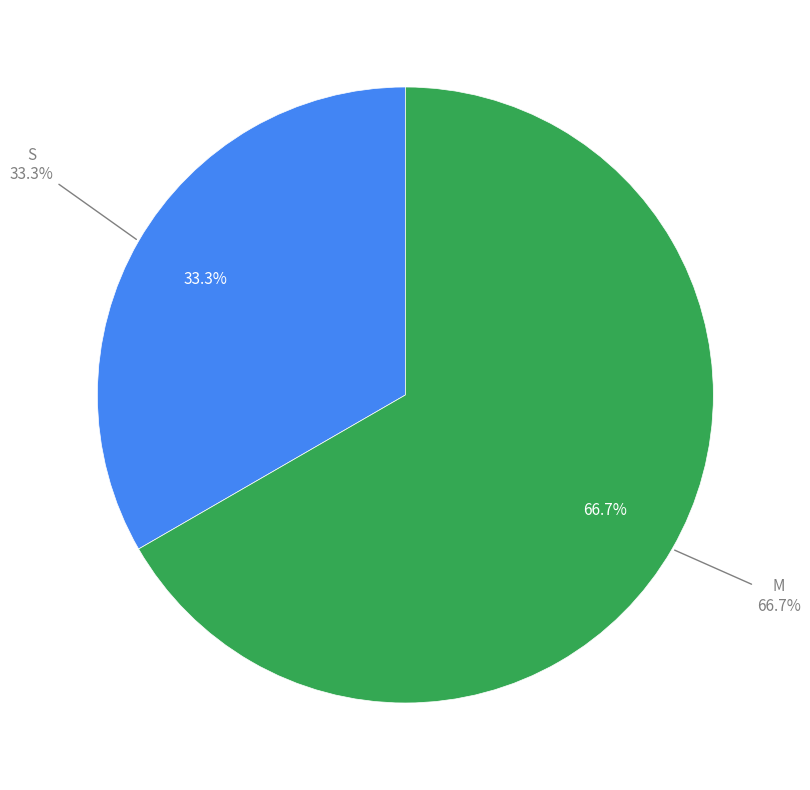

Which category has the biggest portion of the pie?

M